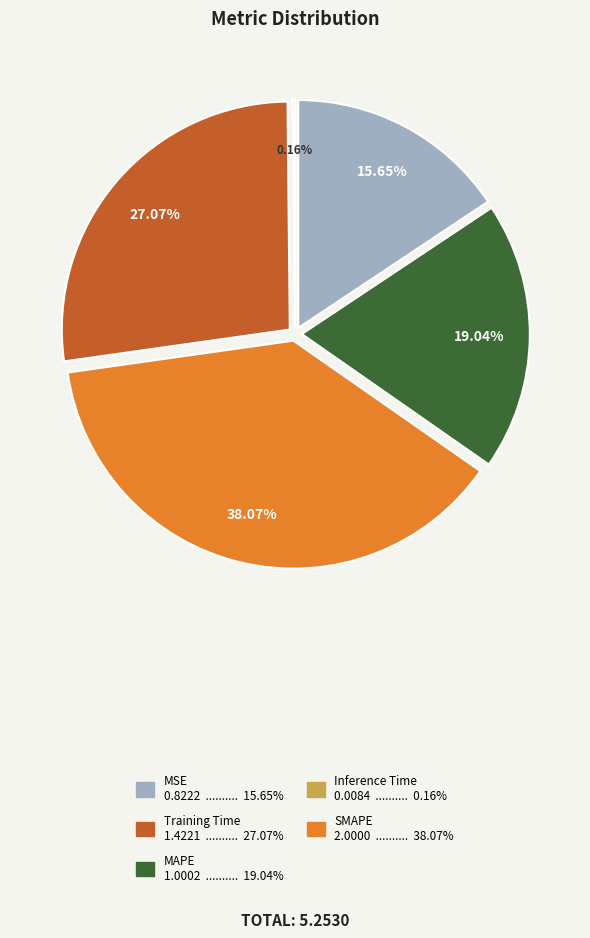

Does Inference Time account for over 50% of the chart?

No